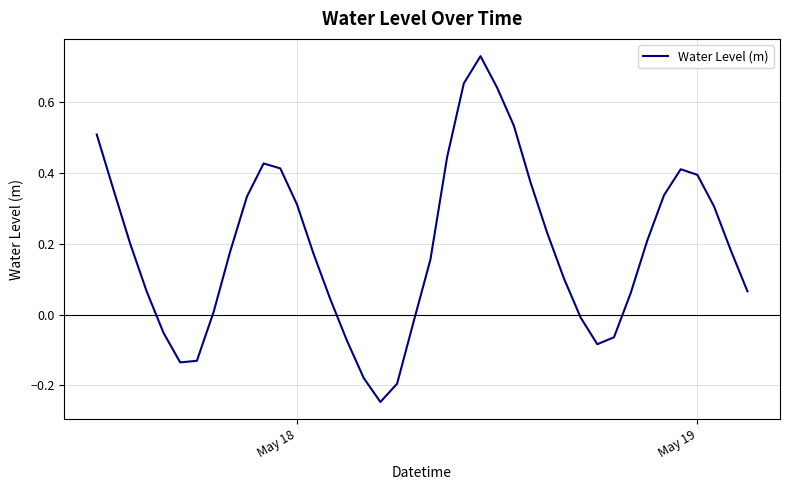

Is it true that the value at May 18 is 0.4?

False